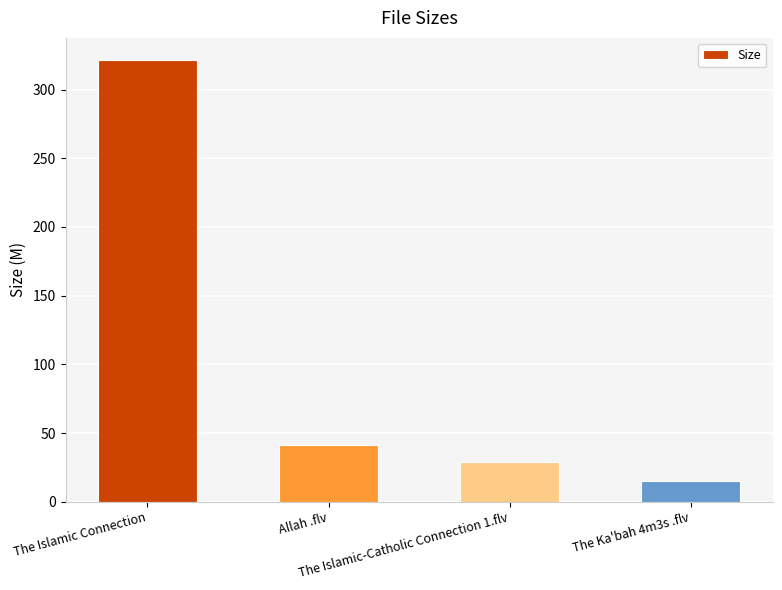

What is the smallest value displayed?

15.2